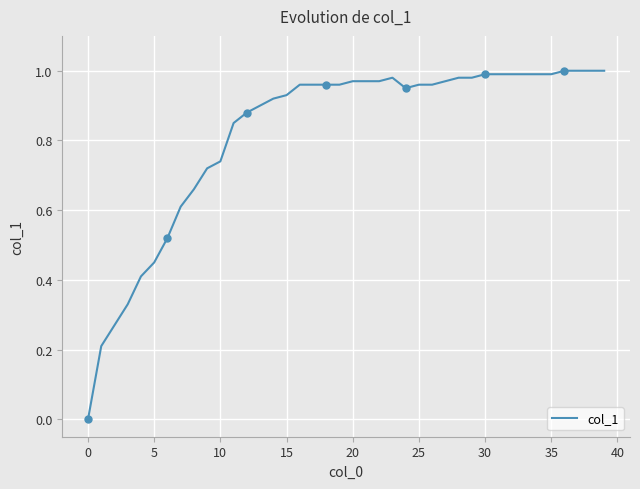

The chart shows a value of 0.6 at 24. True or false?

False